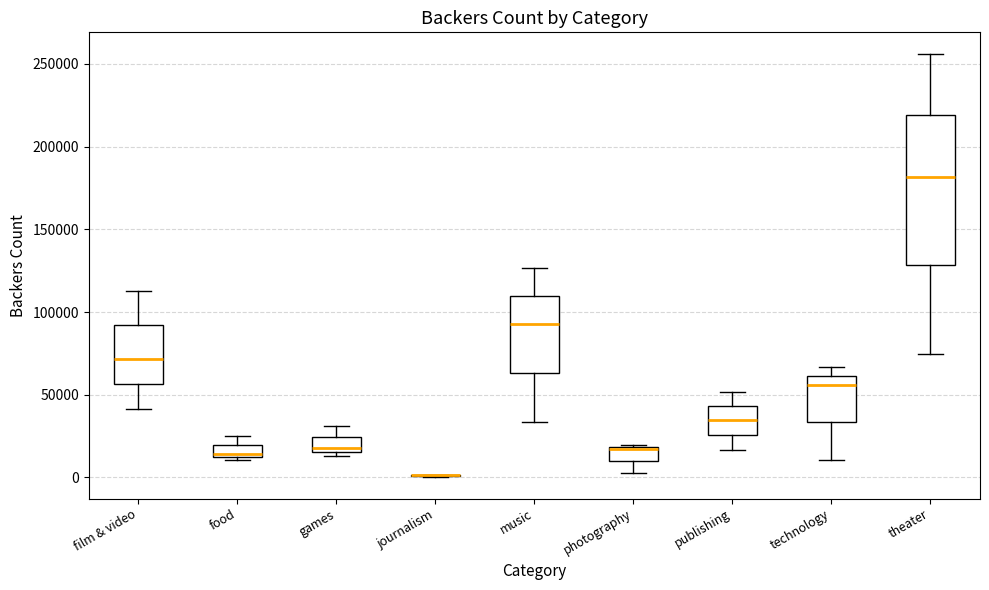

Comparing the boxes themselves (not the whiskers), which one is the tallest?

theater